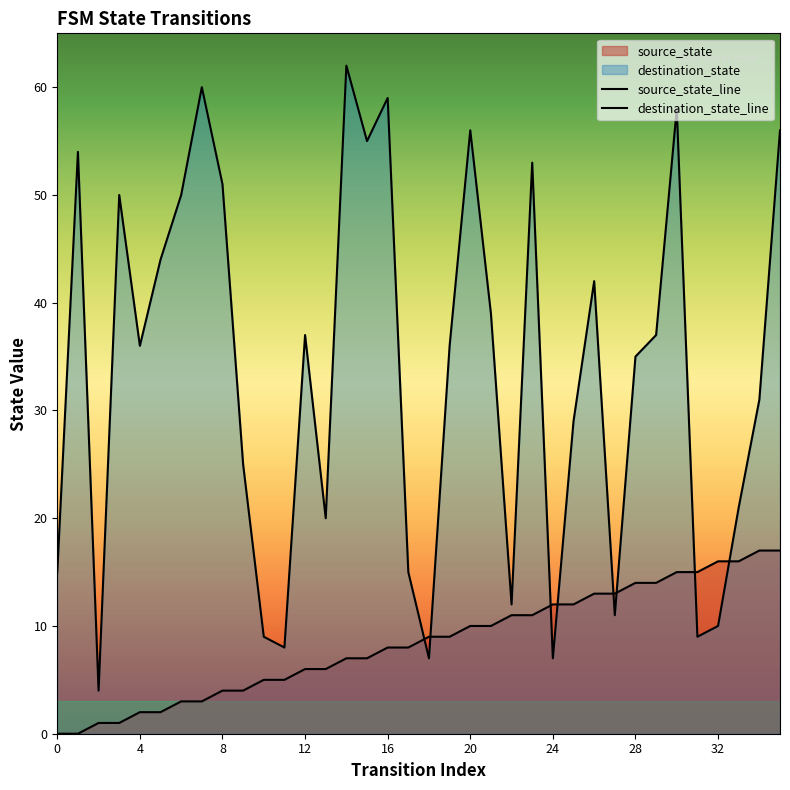

True or false: source_state_line has a value of 9 at 18.

True